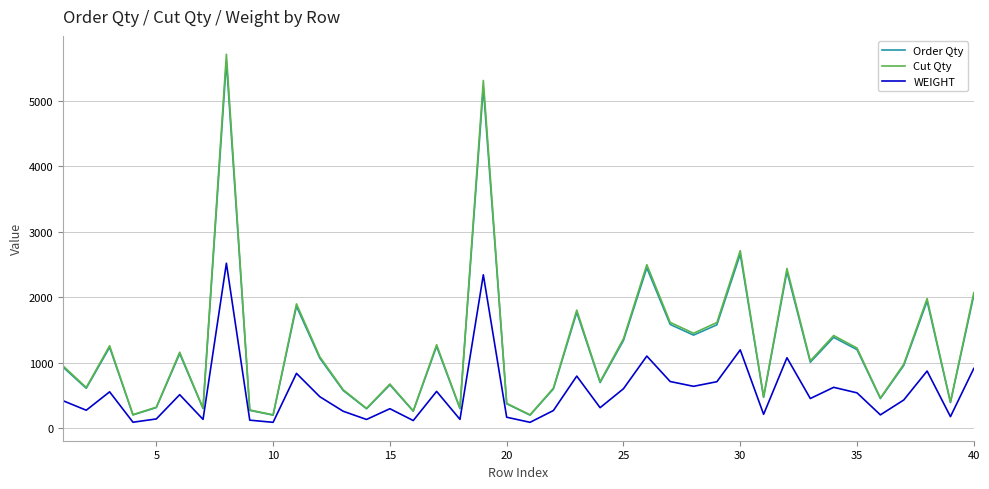

In WEIGHT, how many points are higher than both neighbors (excluding endpoints)?

13